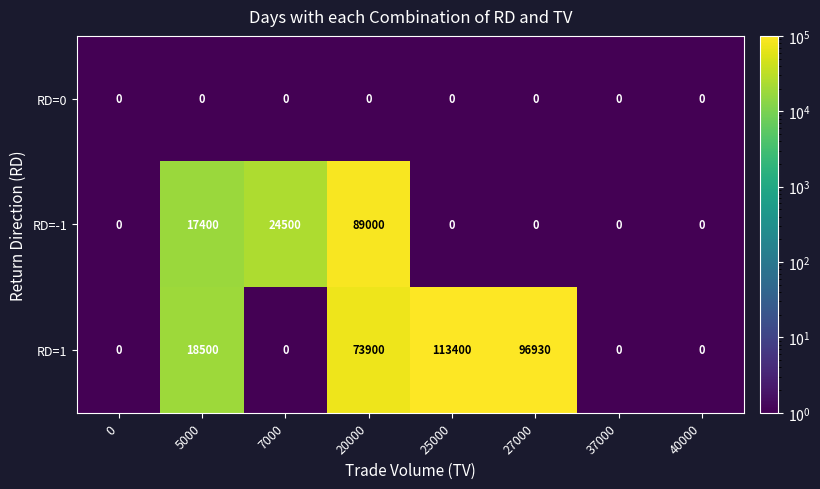

At 20000, list the series in order from smallest to largest.

RD=0, RD=1, RD=-1